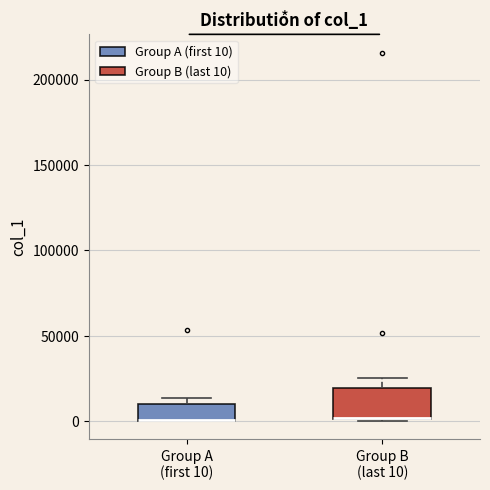

Reading left to right, read every box against the y-axis: the position of its median line, the range the box covers, and the ends of its whiskers. The values are not printed on the chart, so give them approximately, as read against the axis.

Group A (first 10): median 0 (drawn on the box's lower edge), box 0 to 10000, whiskers 0 to 15000
Group B (last 10): median 0 (drawn on the box's lower edge), box 0 to 20000, whiskers 0 to 25000